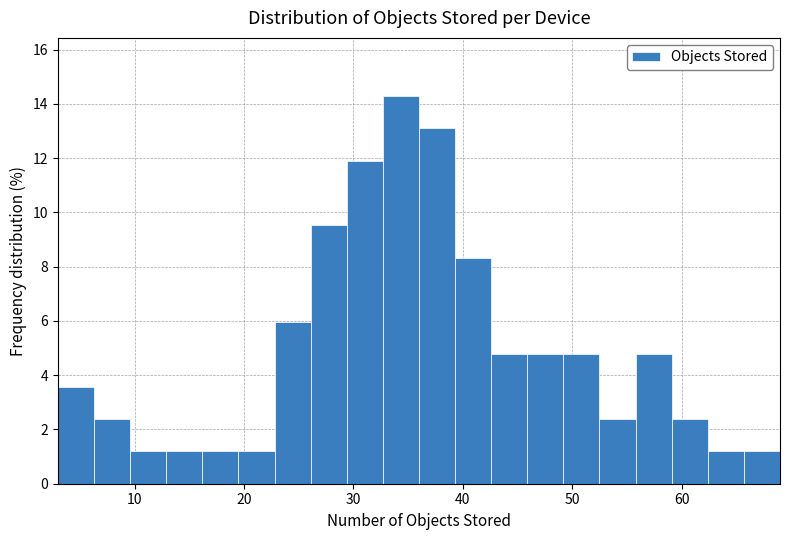

Read against the x-axis, roughly where is the centre of the tallest bar?

34